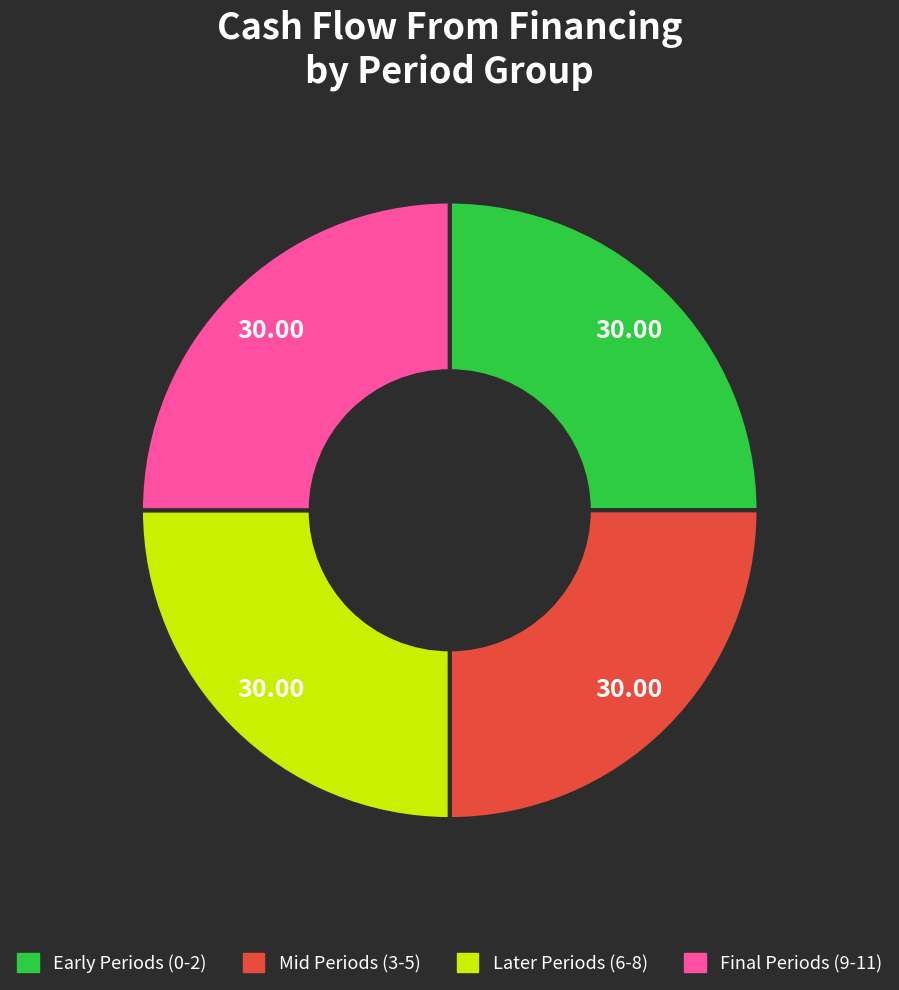

How many slices are in this pie chart?

4